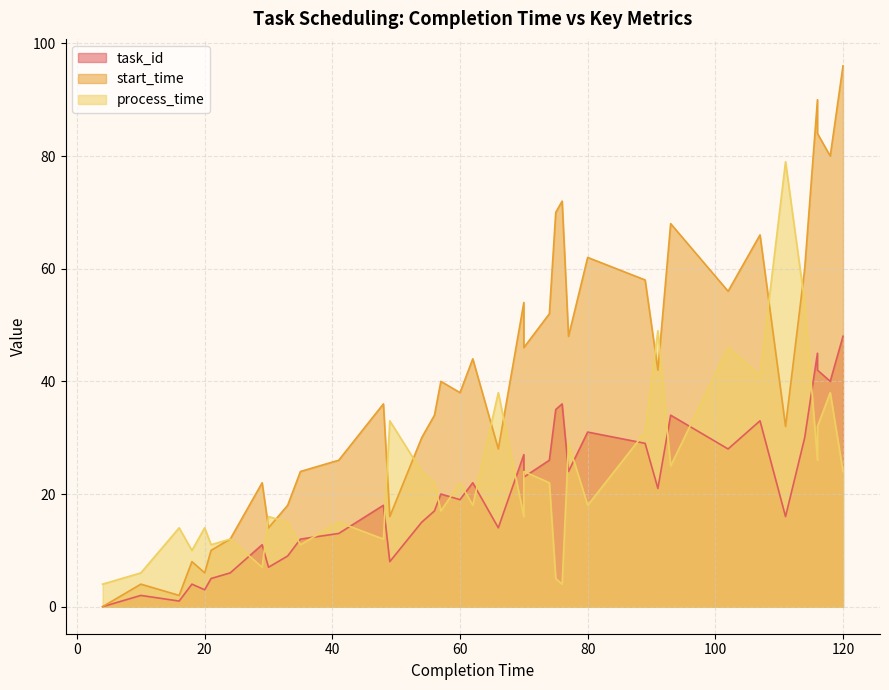

True or false: task_id has a value of 26 at 74.

True